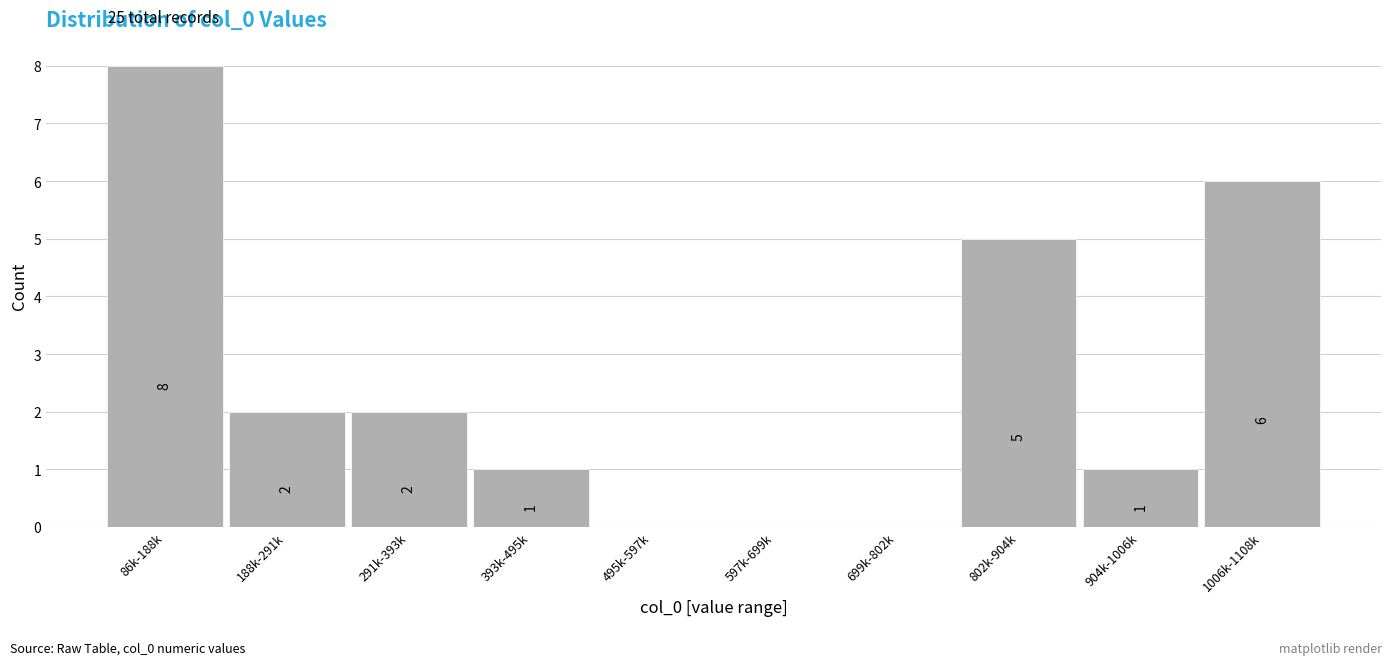

Reading left to right, what are all the values shown in this chart?

86k-188k=8	188k-291k=2	291k-393k=2	393k-495k=1	495k-597k=0	597k-699k=0	699k-802k=0	802k-904k=5	904k-1006k=1	1006k-1108k=6